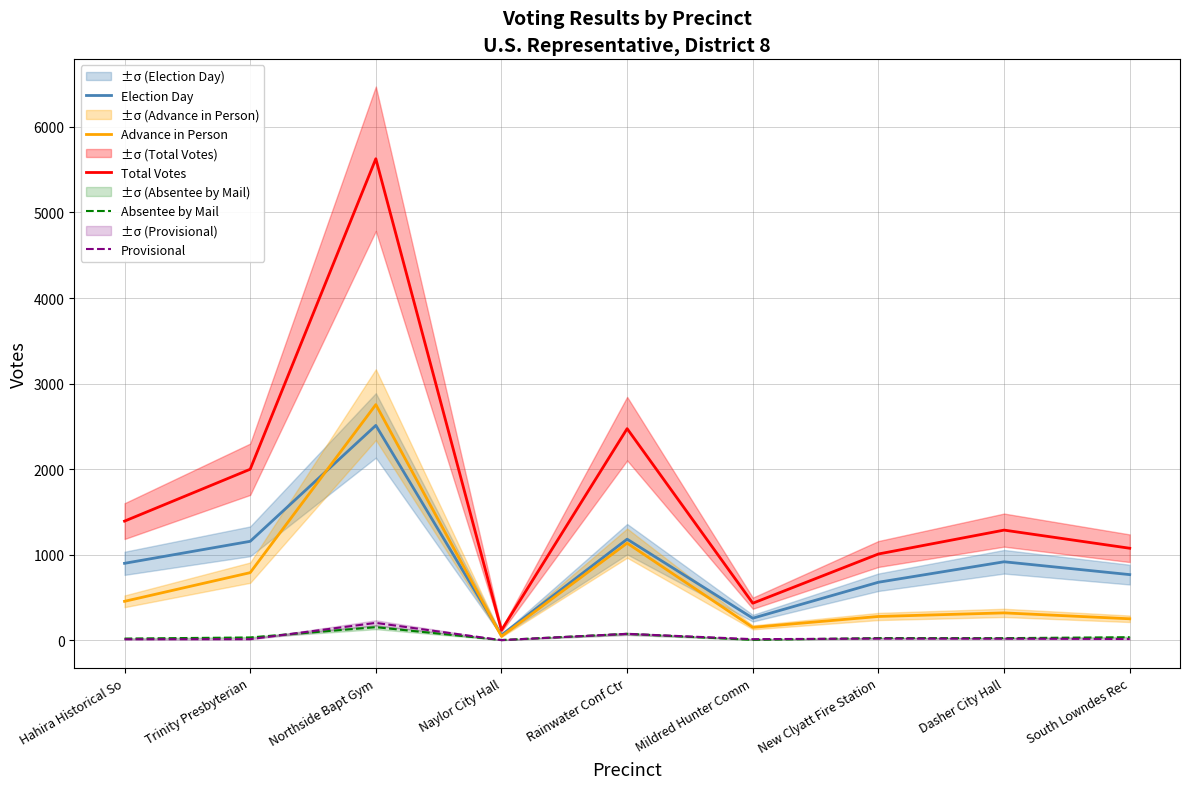

At how many categories does at least one series exceed 3463?

1